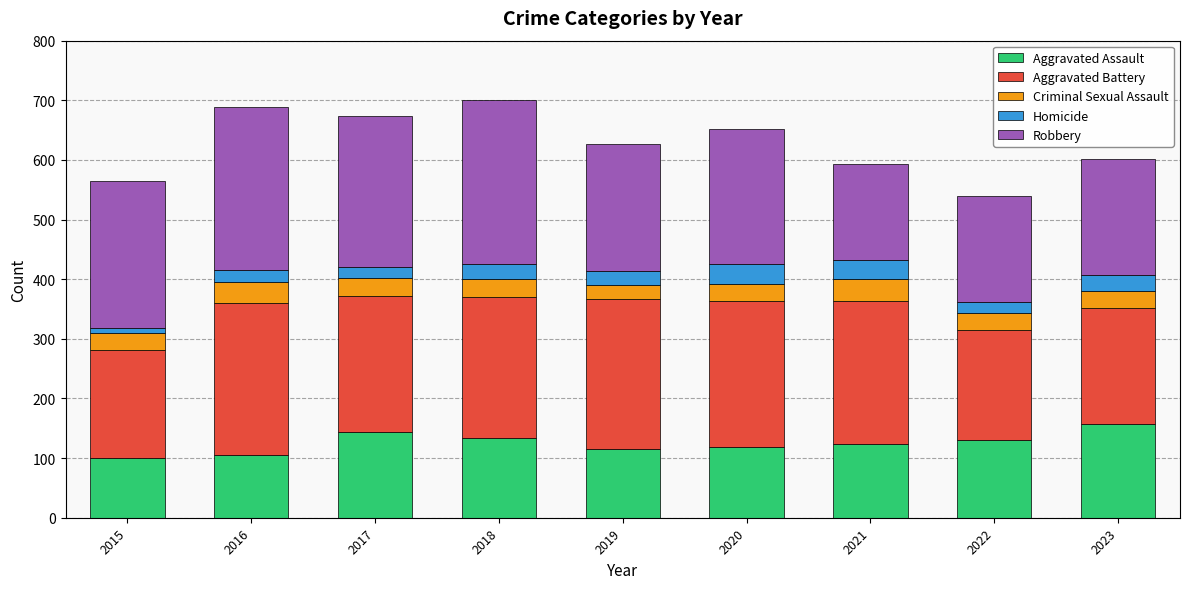

Are the bars grouped side by side (vs. stacked)?

No